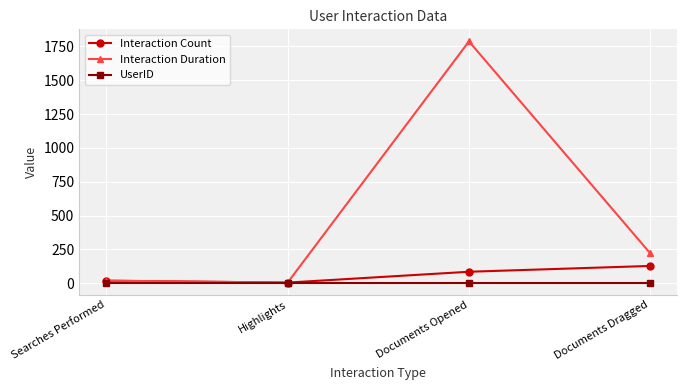

What is the value of the UserID point at the 4th from the left?

3